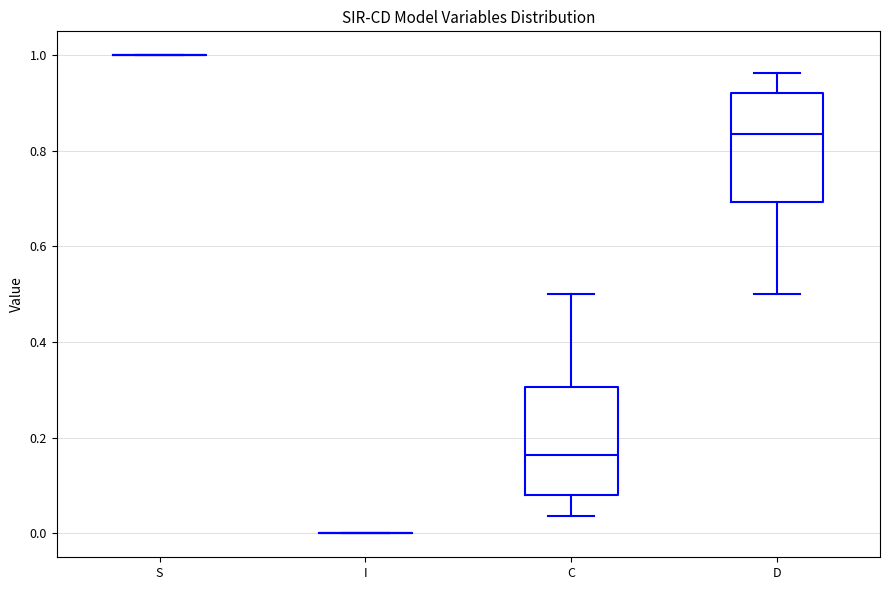

Where does the upper whisker of the box for C end on the y-axis? The values are not printed on the chart, so give them approximately, as read against the axis.

0.50